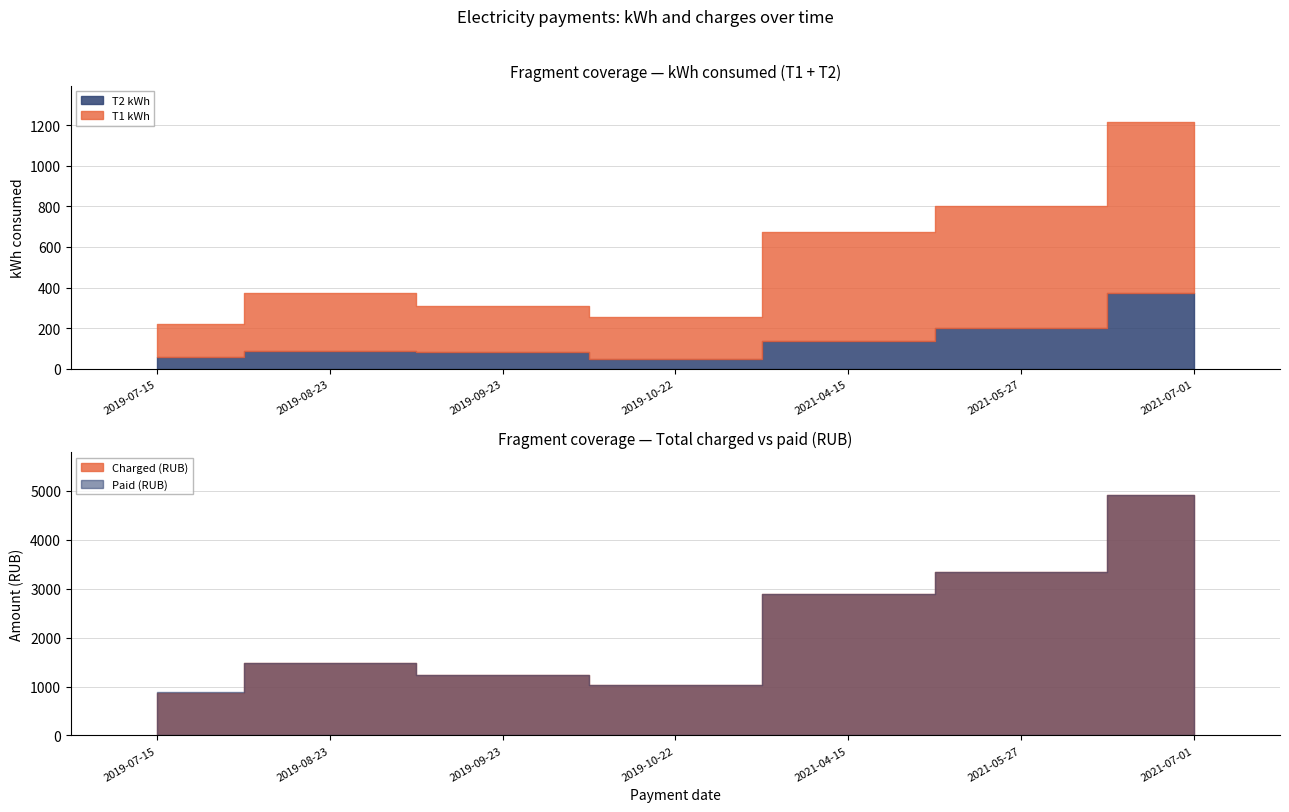

What are all the series names shown in the legend?

T1 kWh, T2 kWh, Charged, Paid